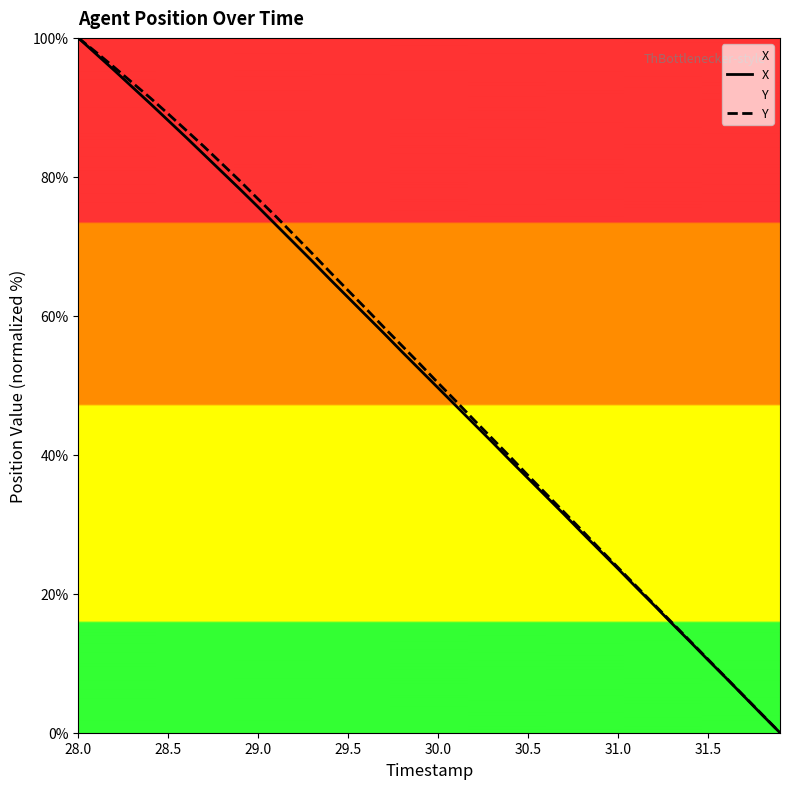

How many distinct data groups are displayed?

2